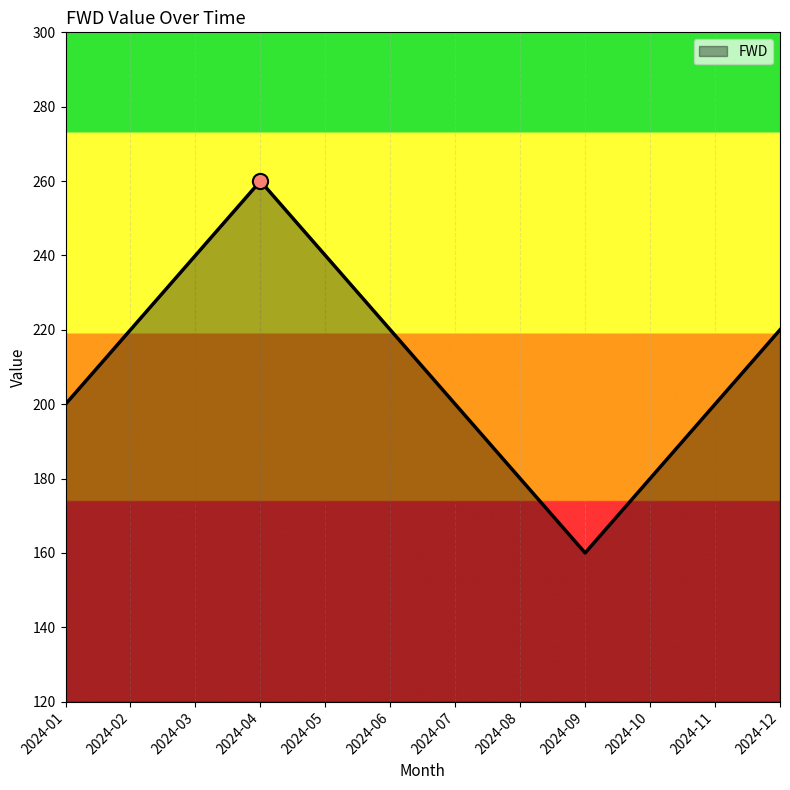

What is the change in value from 2024-04 to 2024-06?

-40